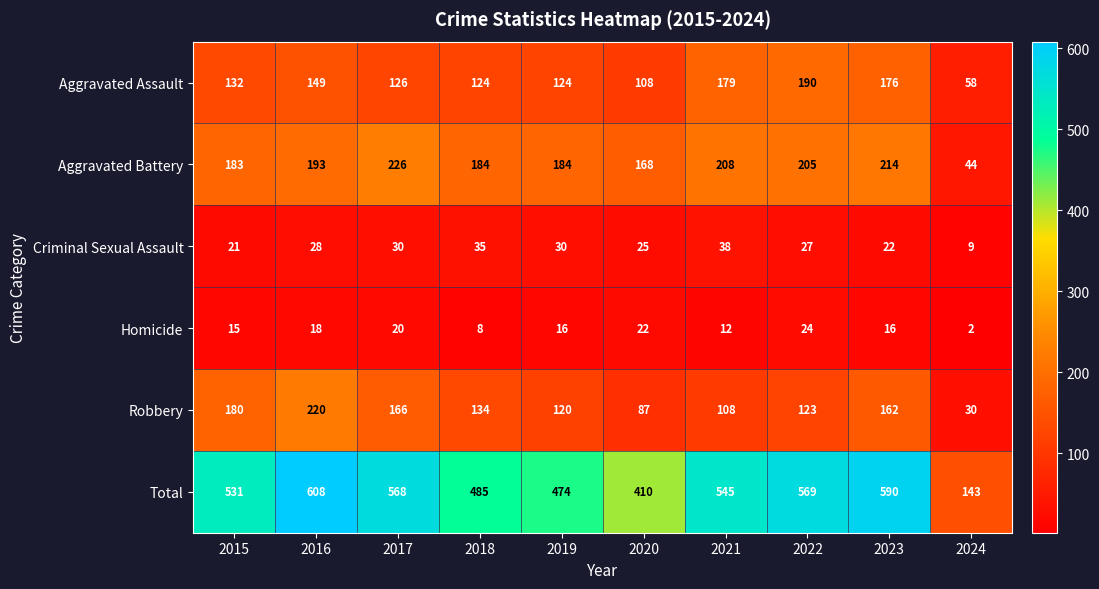

Which series changed the most between 2016 and 2024?

Total